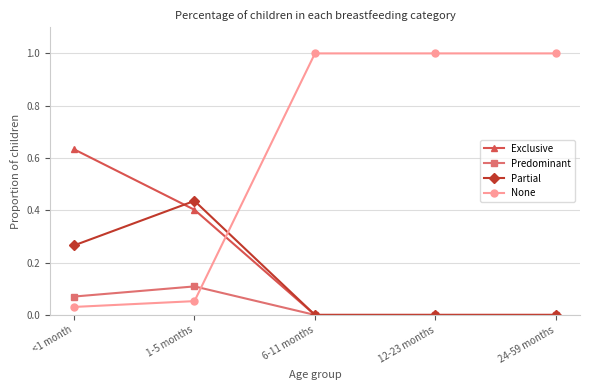

How many times do None and Partial cross each other?

1